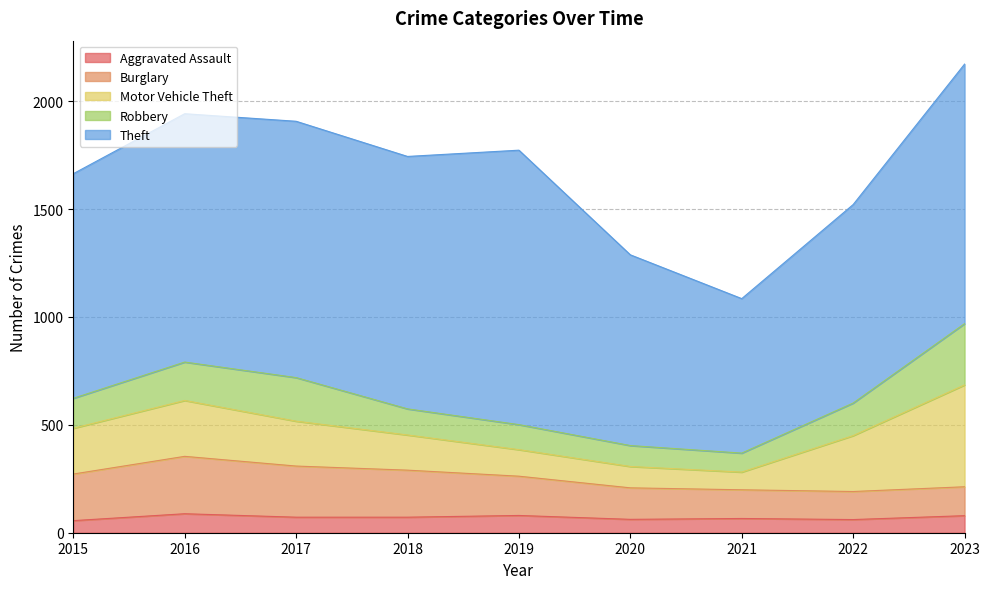

Which series changed the most between 2018 and 2020?

Theft